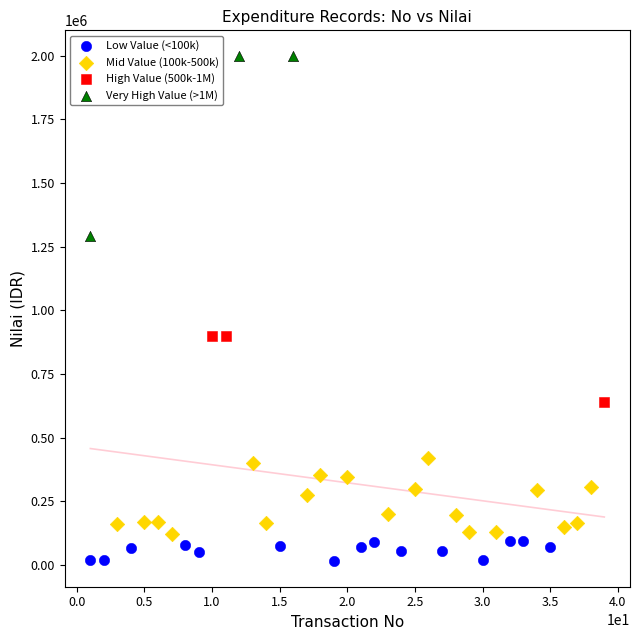

Which series contains the lowest Y value?

Low Value (<100k)